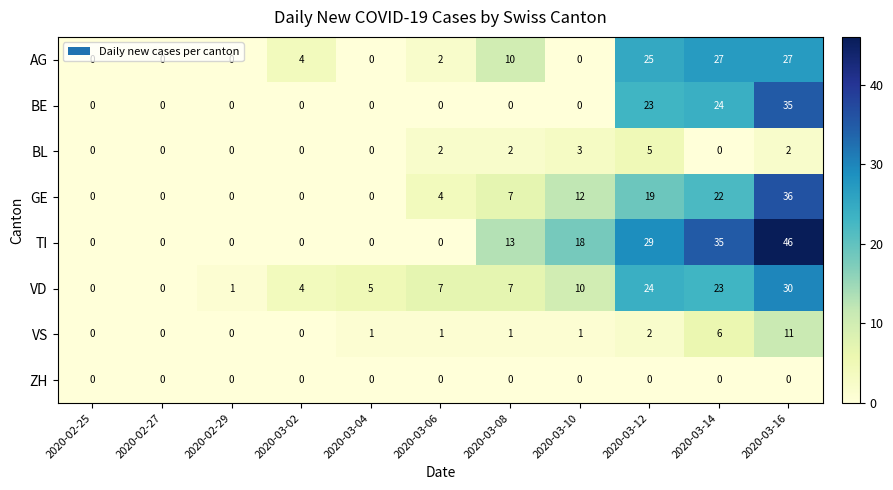

List the series in order of their peak value, highest first.

TI, GE, BE, VD, AG, VS, BL, ZH